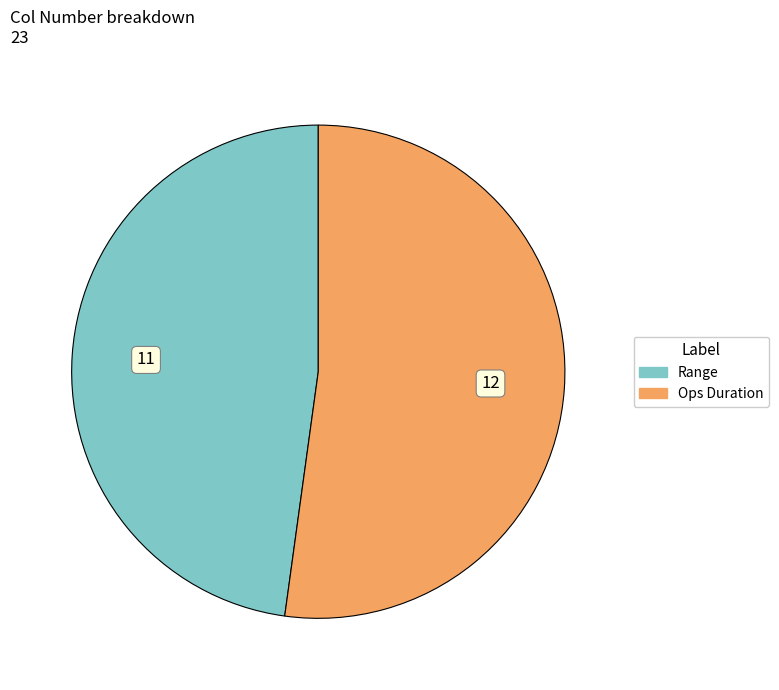

Is Range the majority of the pie?

No